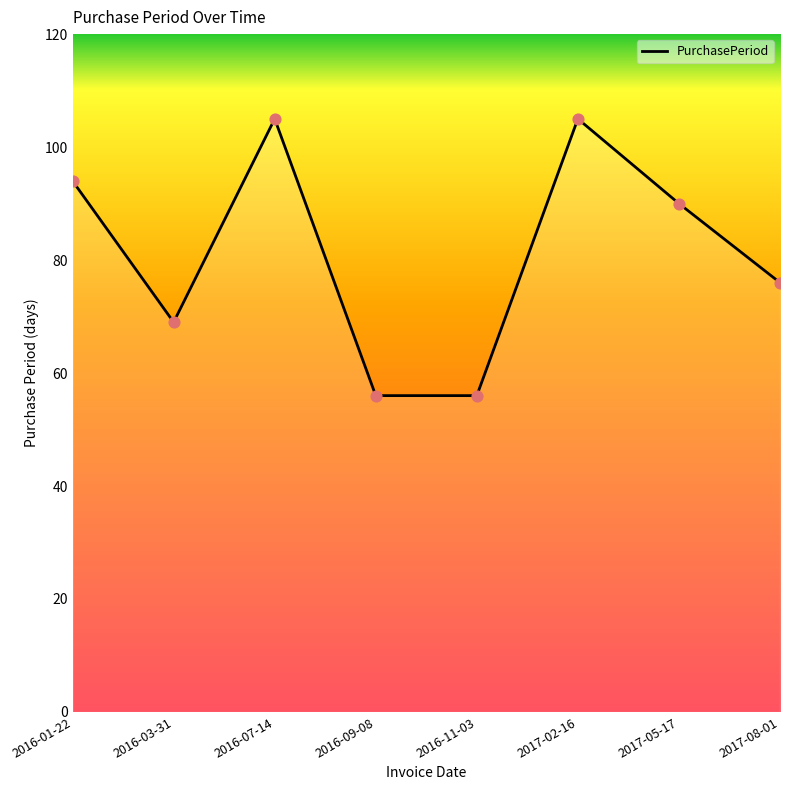

Between 2016-01-22 and 2016-09-08, which is larger?

2016-01-22